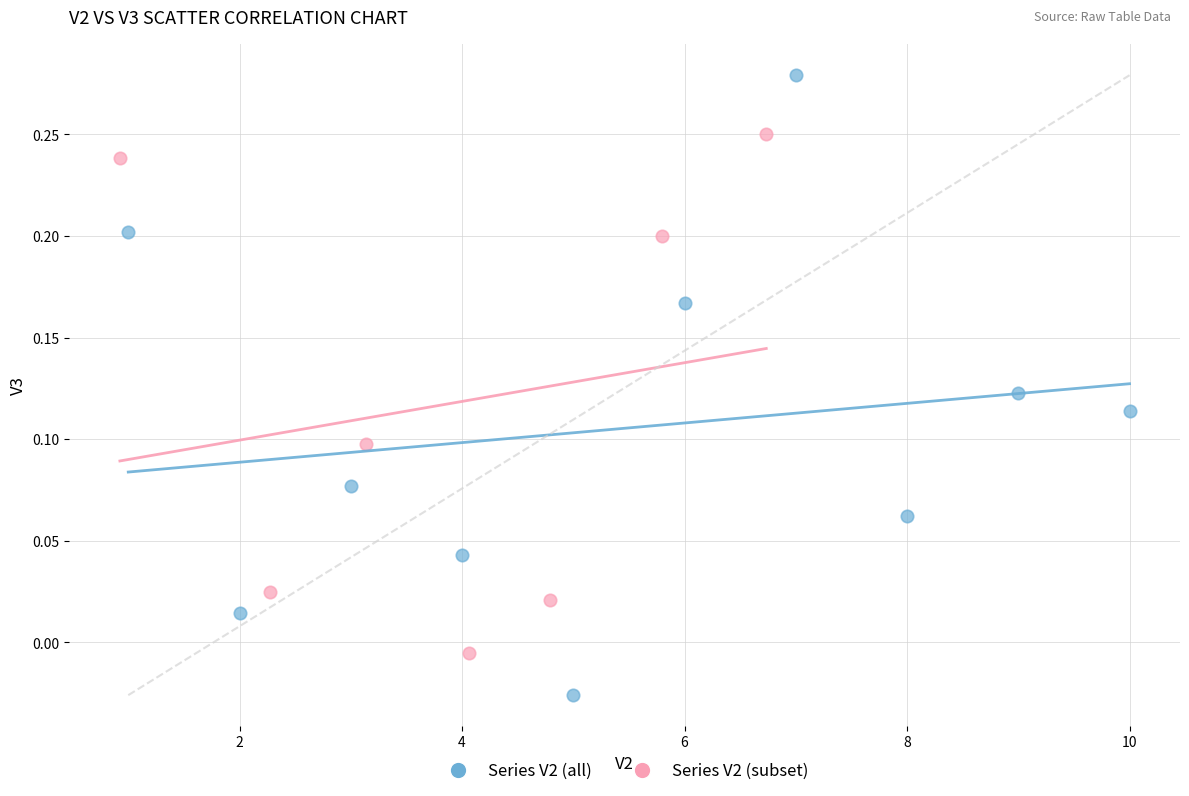

Which series has the largest Y range (max minus min)?

Series V2 (all)